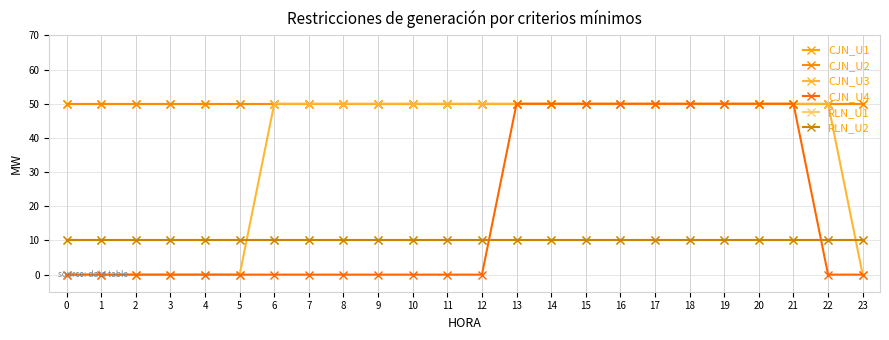

Reading left to right, what are all the values shown in this chart?

CJN_U1: 0=50	1=50	2=50	3=50	4=50	5=50	6=50	7=50	8=50	9=50	10=50	11=50	12=50	13=50	14=50	15=50	16=50	17=50	18=50	19=50	20=50	21=50	22=50	23=50
CJN_U2: 0=50	1=50	2=50	3=50	4=50	5=50	6=50	7=50	8=50	9=50	10=50	11=50	12=50	13=50	14=50	15=50	16=50	17=50	18=50	19=50	20=50	21=50	22=50	23=50
CJN_U3: 0=0	1=0	2=0	3=0	4=0	5=0	6=50	7=50	8=50	9=50	10=50	11=50	12=50	13=50	14=50	15=50	16=50	17=50	18=50	19=50	20=50	21=50	22=50	23=0
CJN_U4: 0=0	1=0	2=0	3=0	4=0	5=0	6=0	7=0	8=0	9=0	10=0	11=0	12=0	13=50	14=50	15=50	16=50	17=50	18=50	19=50	20=50	21=50	22=0	23=0
RLN_U1: 0=10	1=10	2=10	3=10	4=10	5=10	6=10	7=10	8=10	9=10	10=10	11=10	12=10	13=10	14=10	15=10	16=10	17=10	18=10	19=10	20=10	21=10	22=10	23=10
RLN_U2: 0=10	1=10	2=10	3=10	4=10	5=10	6=10	7=10	8=10	9=10	10=10	11=10	12=10	13=10	14=10	15=10	16=10	17=10	18=10	19=10	20=10	21=10	22=10	23=10